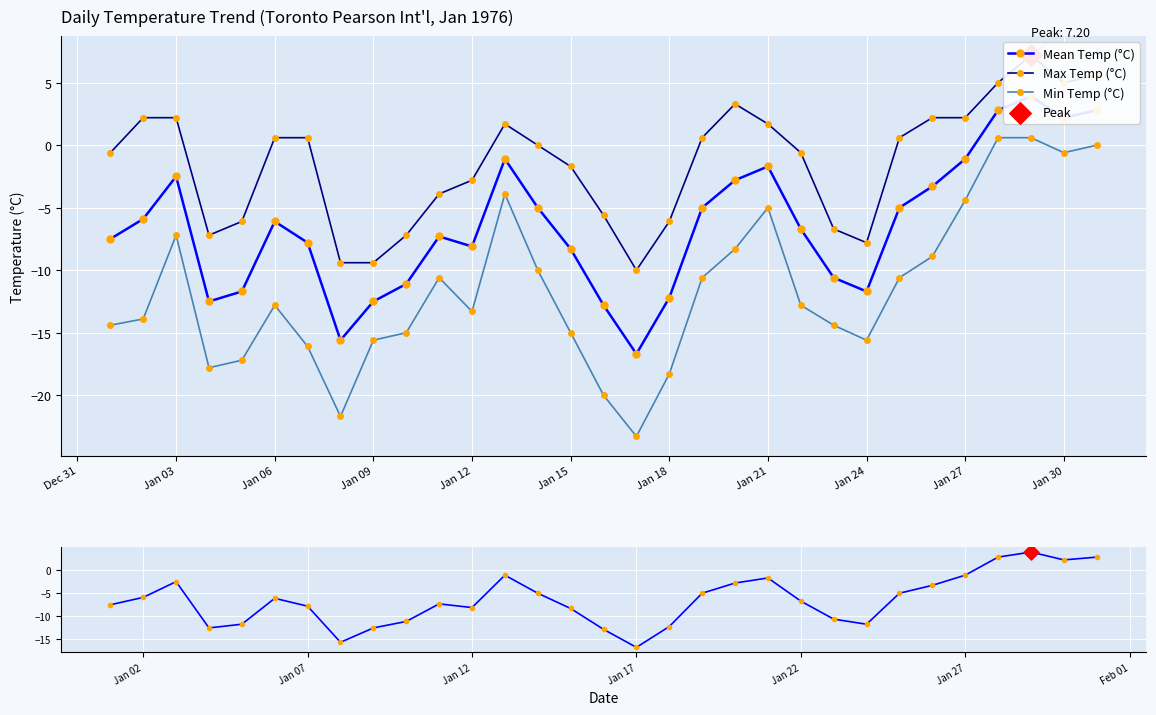

Which series contains the highest Y value?

Max Temp (°C)